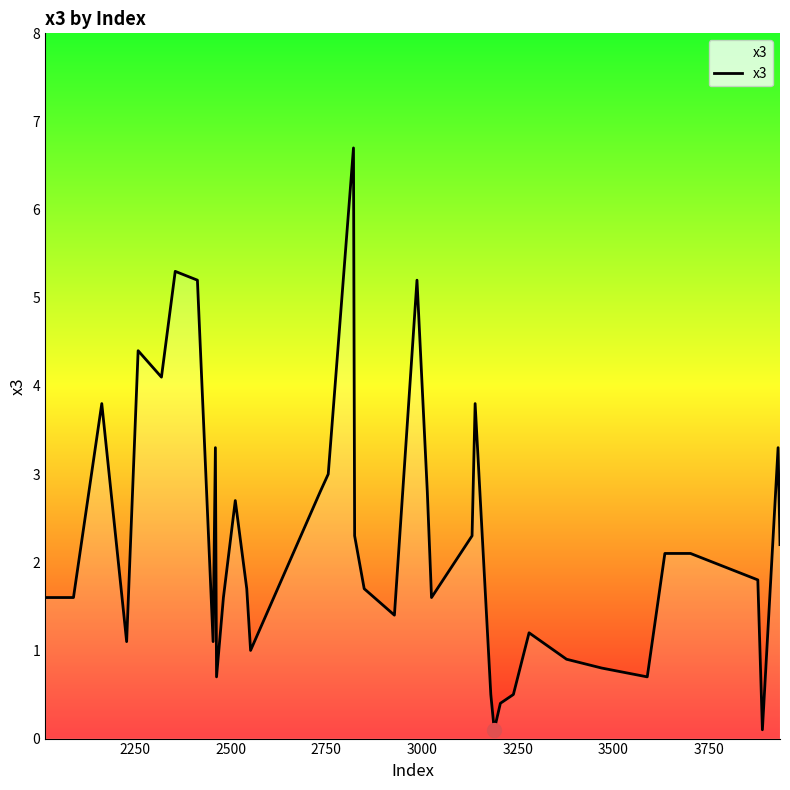

What is the sum of all values?

89.5